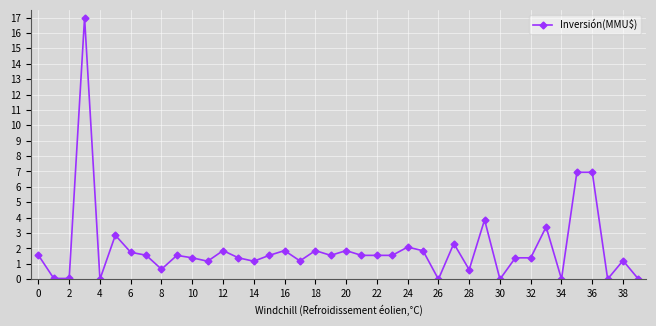

What is the average value?

2.0